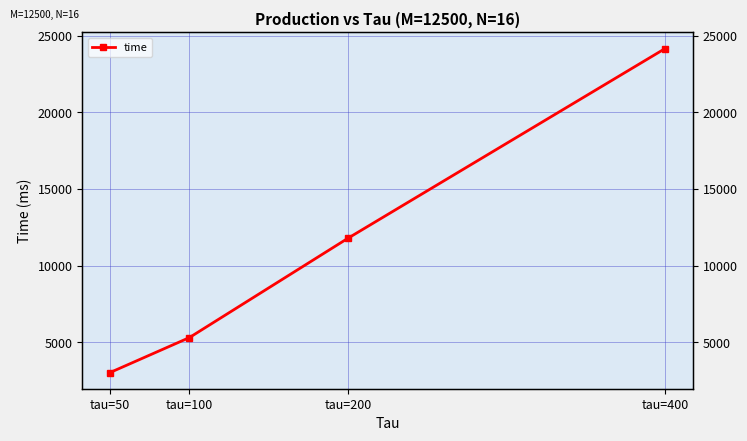

What is the average value?

11067